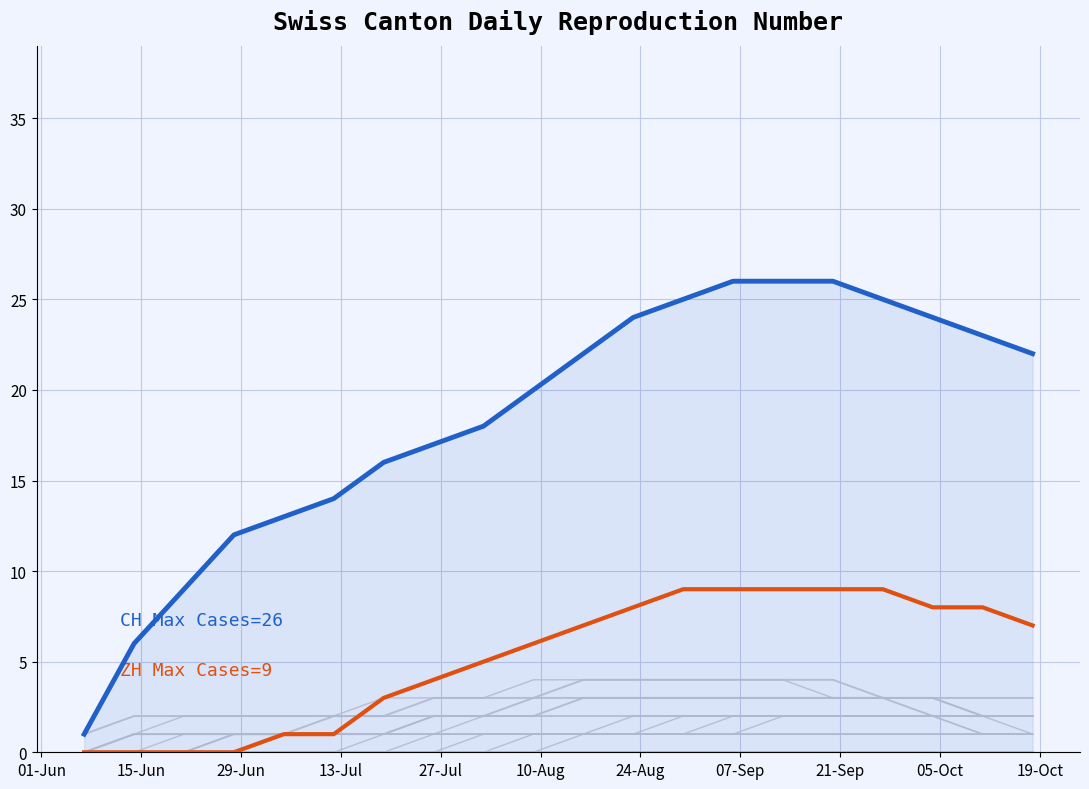

What position from the left is 2020-08-30?

13